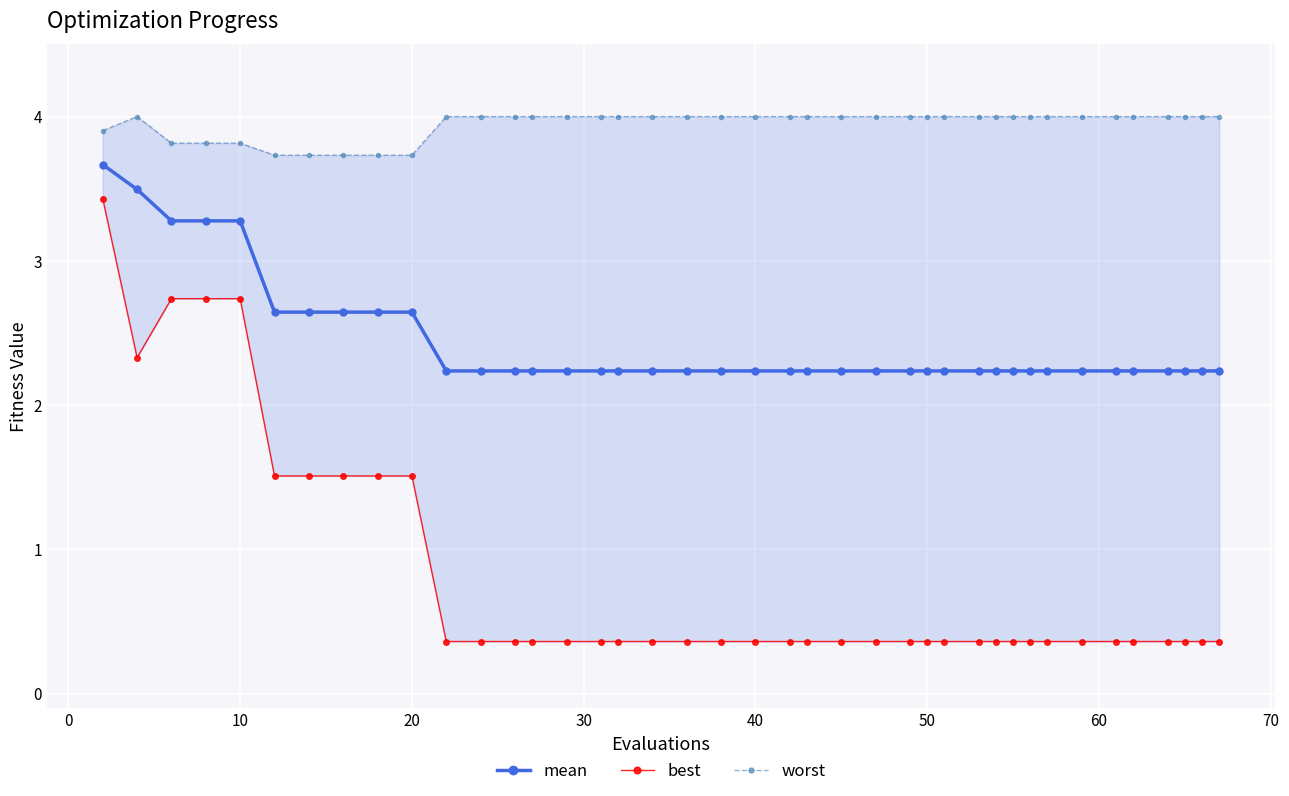

What is the average value of the worst series?

4.0